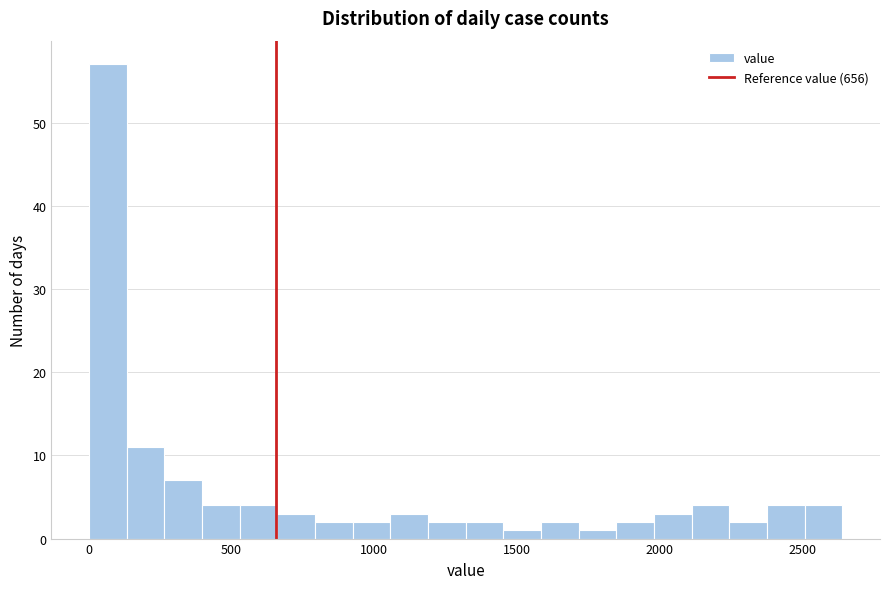

Around what value on the x-axis is the tallest bar? Give the approximate position of its centre, as read against the axis.

50